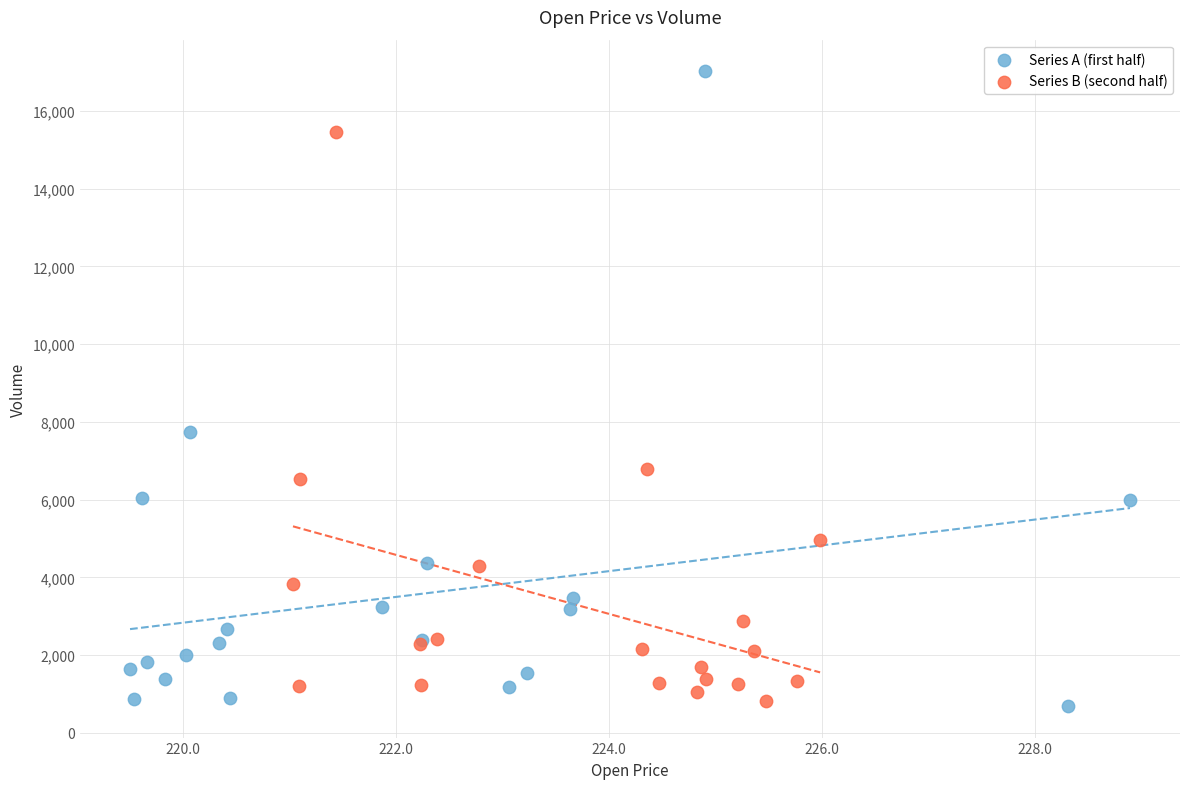

Which series contains the highest Y value?

Series A (first half)